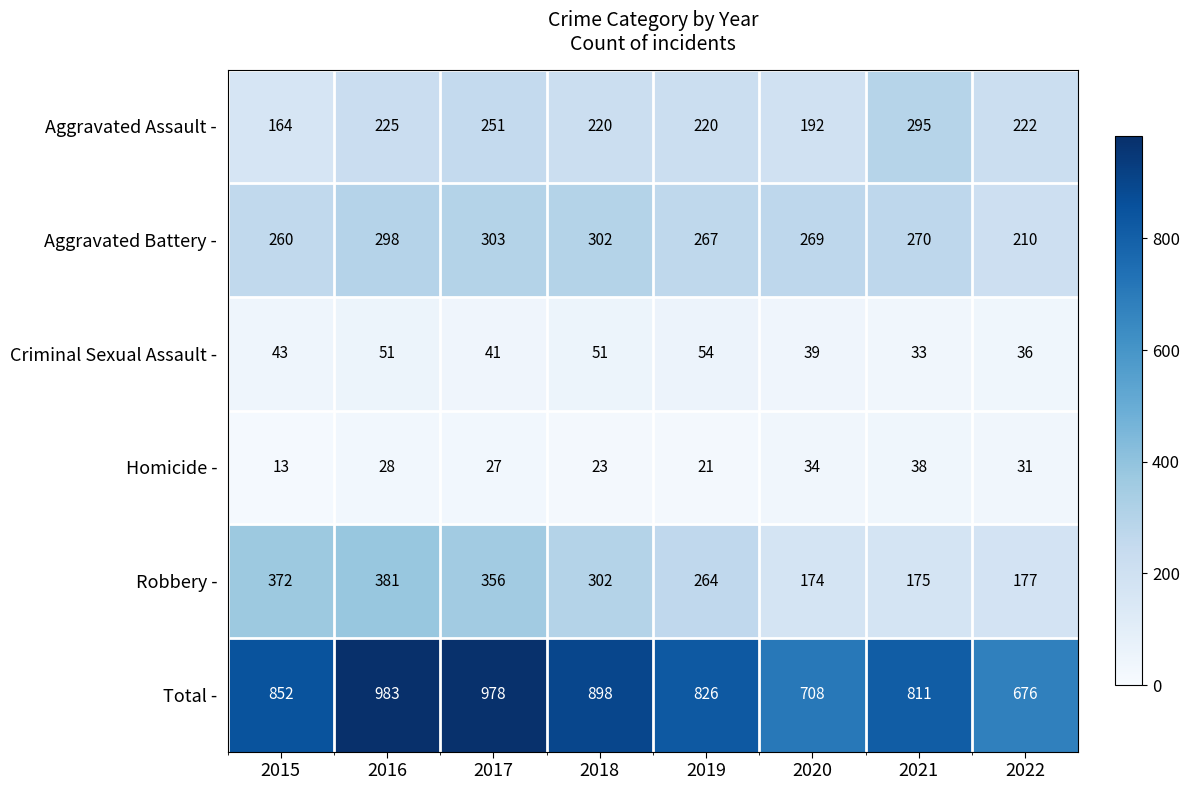

What is the spread (max minus min) of values at 2021?

778